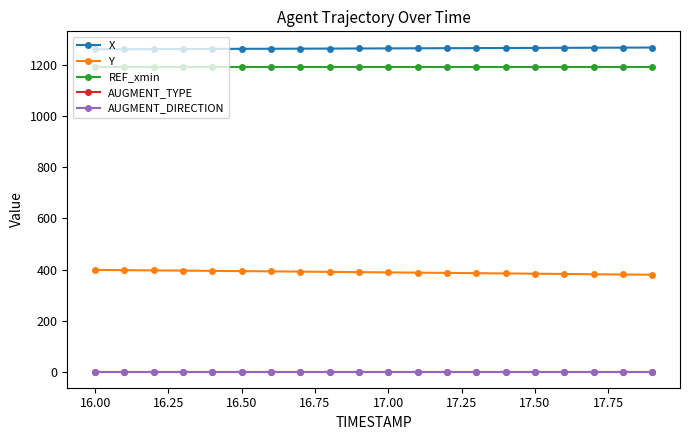

Reading left to right, extract all data points from this chart.

X: 1262.4	1262.8	1263.1	1263.4	1263.8	1264.1	1264.5	1264.8	1265.2	1265.5	1265.9	1266.2	1266.6	1267.0	1267.3	1267.7	1268.1	1268.5	1268.8	1269.2
Y: 398.7	397.8	396.9	395.9	395.0	394.0	393.0	392.1	391.1	390.1	389.1	388.0	387.0	386.0	384.9	383.9	382.9	381.8	380.8	379.7
REF_xmin: 1193.3	1193.3	1193.3	1193.3	1193.3	1193.3	1193.3	1193.3	1193.3	1193.3	1193.3	1193.3	1193.3	1193.3	1193.3	1193.3	1193.3	1193.3	1193.3	1193.3
AUGMENT_TYPE: 1.0	1.0	1.0	1.0	1.0	1.0	1.0	1.0	1.0	1.0	1.0	1.0	1.0	1.0	1.0	1.0	1.0	1.0	1.0	1.0
AUGMENT_DIRECTION: 1.0	1.0	1.0	1.0	1.0	1.0	1.0	1.0	1.0	1.0	1.0	1.0	1.0	1.0	1.0	1.0	1.0	1.0	1.0	1.0